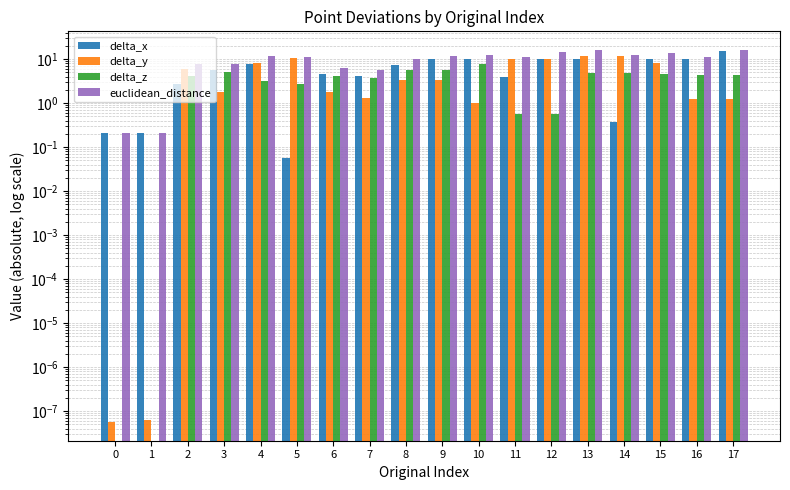

Are the bars grouped side by side (vs. stacked)?

Yes